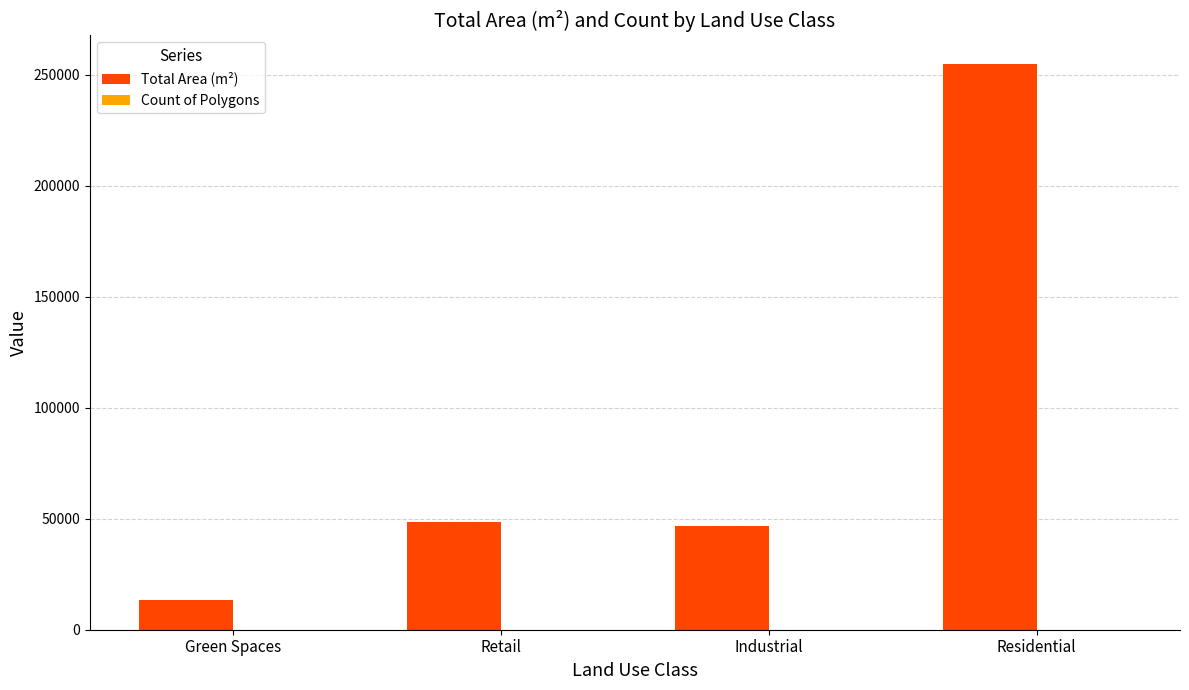

How many categories are shown in the chart?

4